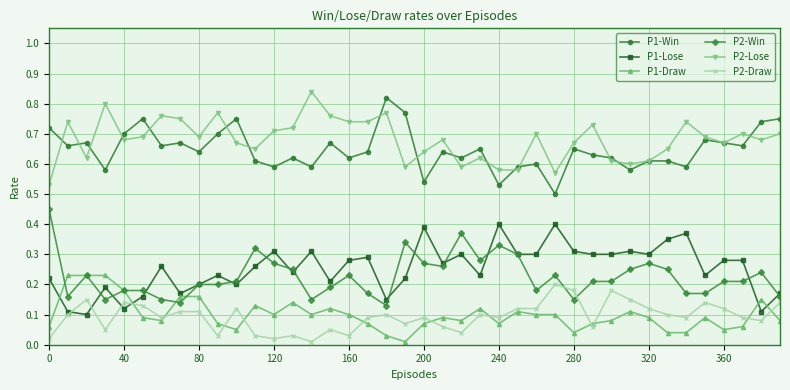

True or false: P1-Draw and P1-Win intersect in this chart.

False